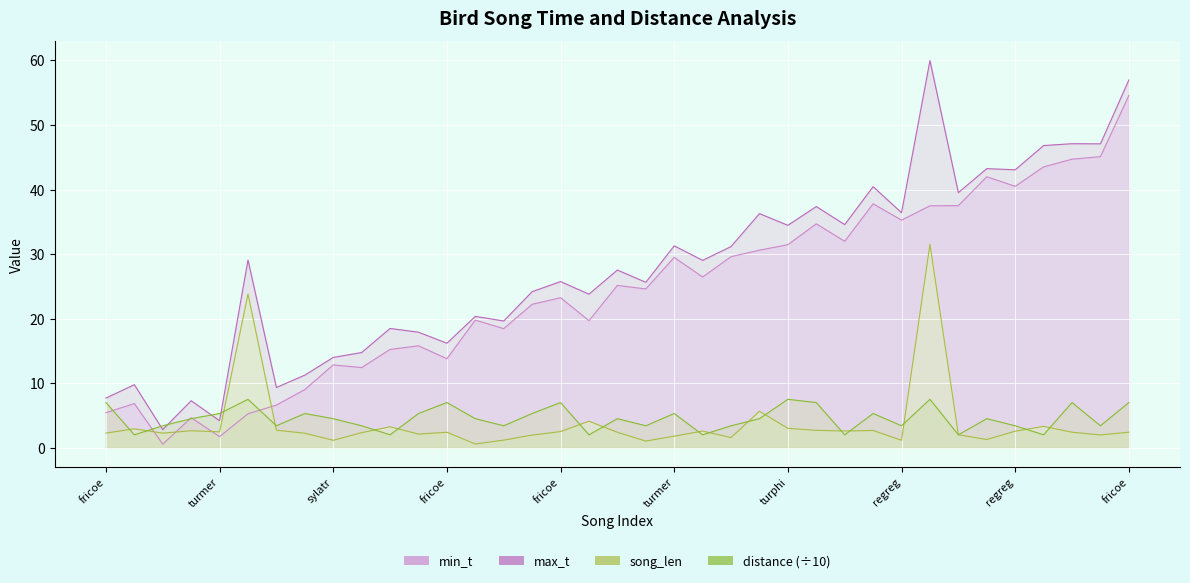

Which category has the lowest value in the min_t series?

regreg